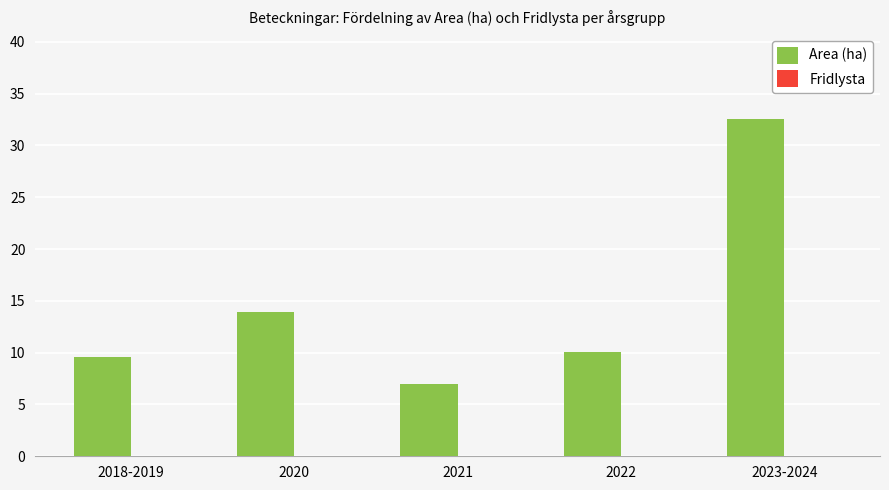

Between 2022 and 2021, which is larger?

2022